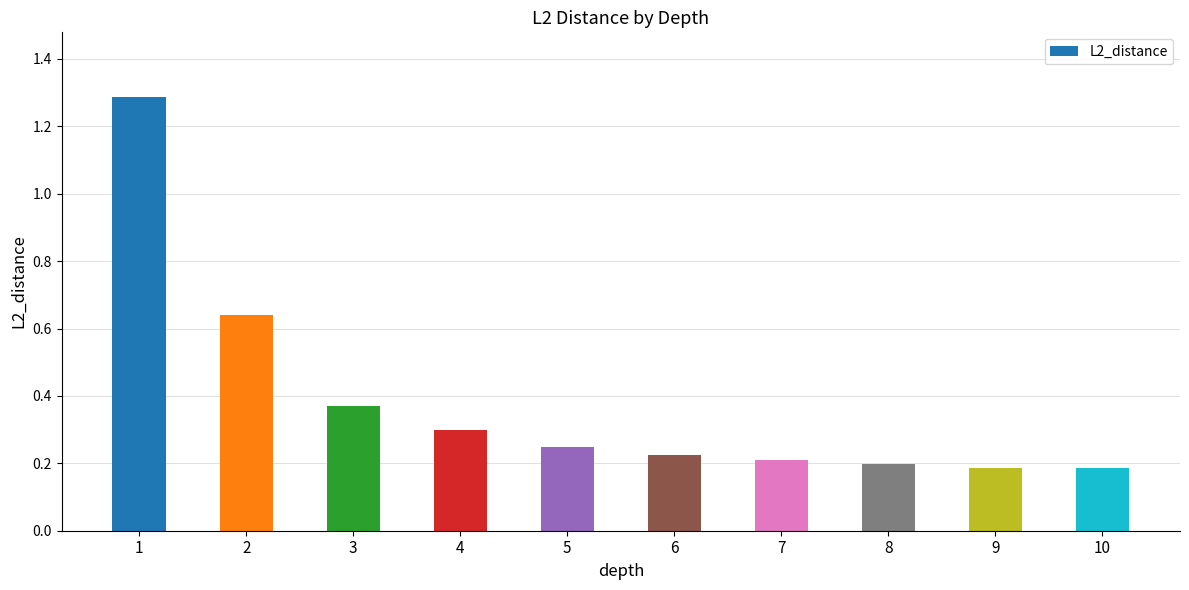

How many bars are there in total?

10